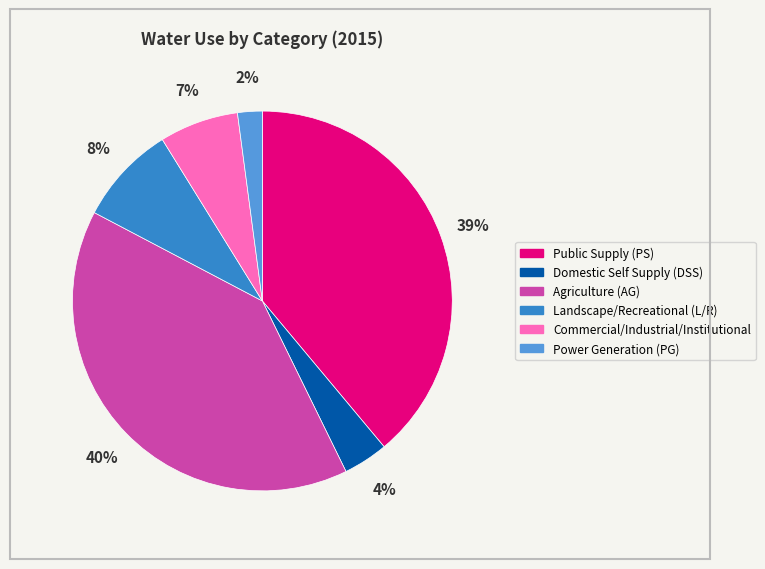

Which has a higher value, Domestic Self Supply (DSS) or Commercial/Industrial/Institutional?

Commercial/Industrial/Institutional